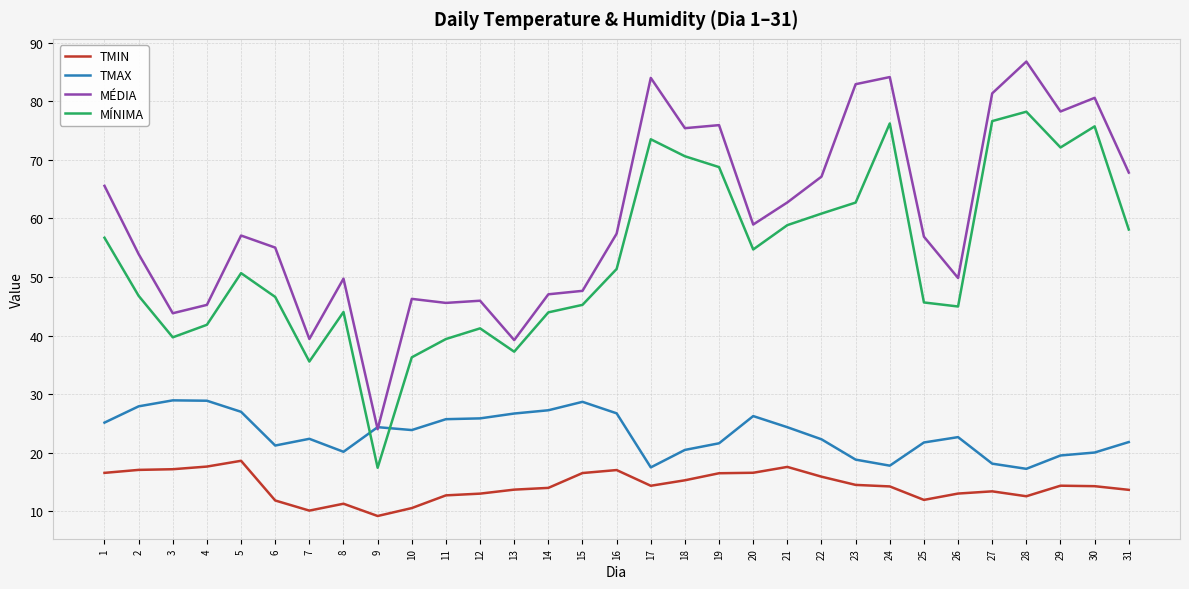

At which label does MÉDIA reach its peak?

28